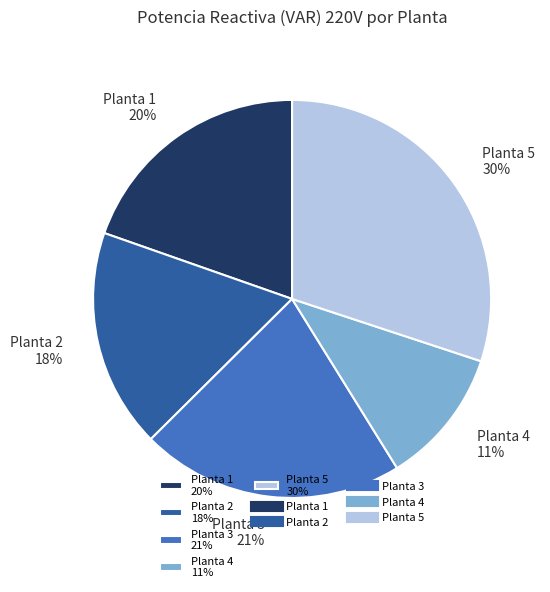

To the nearest percent, what is the difference between the Planta 5 and Planta 4 slice percentages?

19%